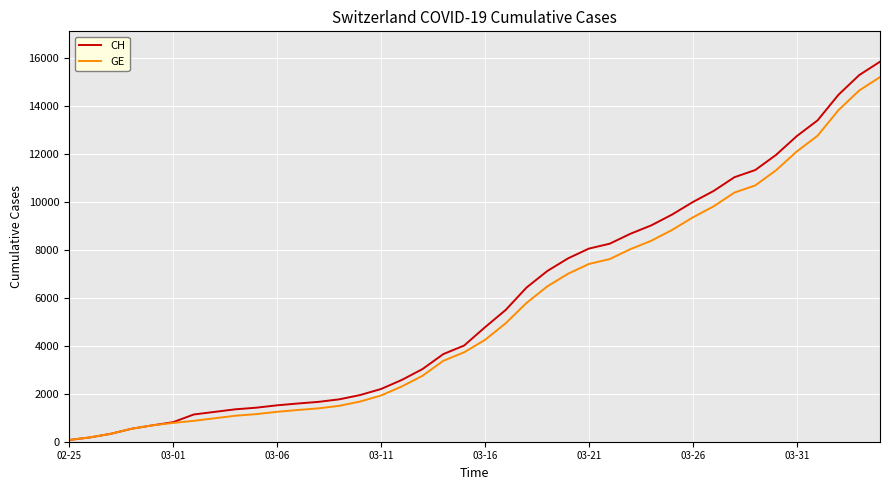

Which series has the largest range (max minus min)?

CH